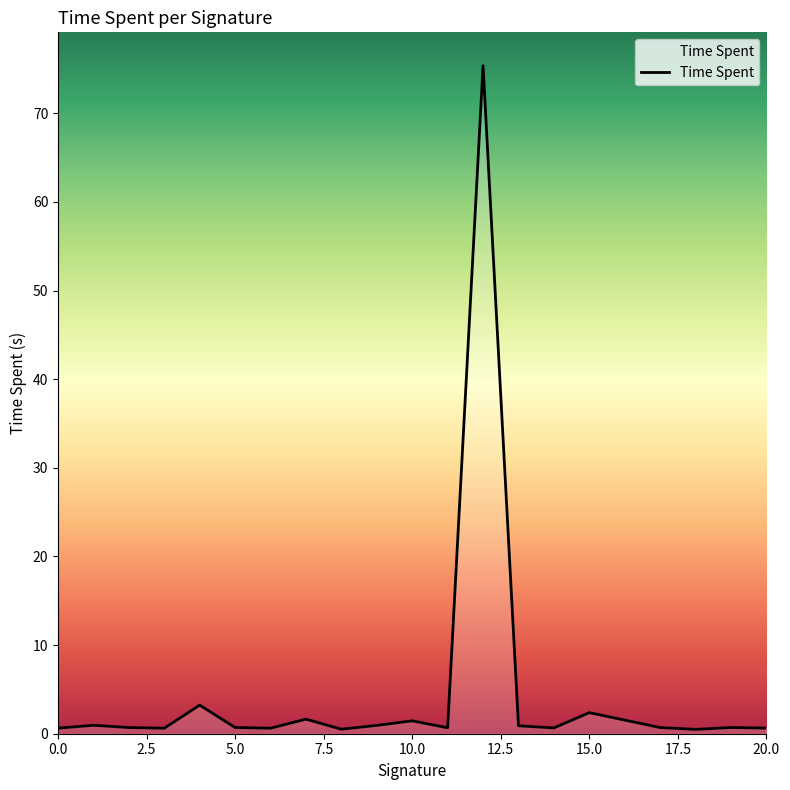

What is the difference between the maximum and minimum values?

74.9